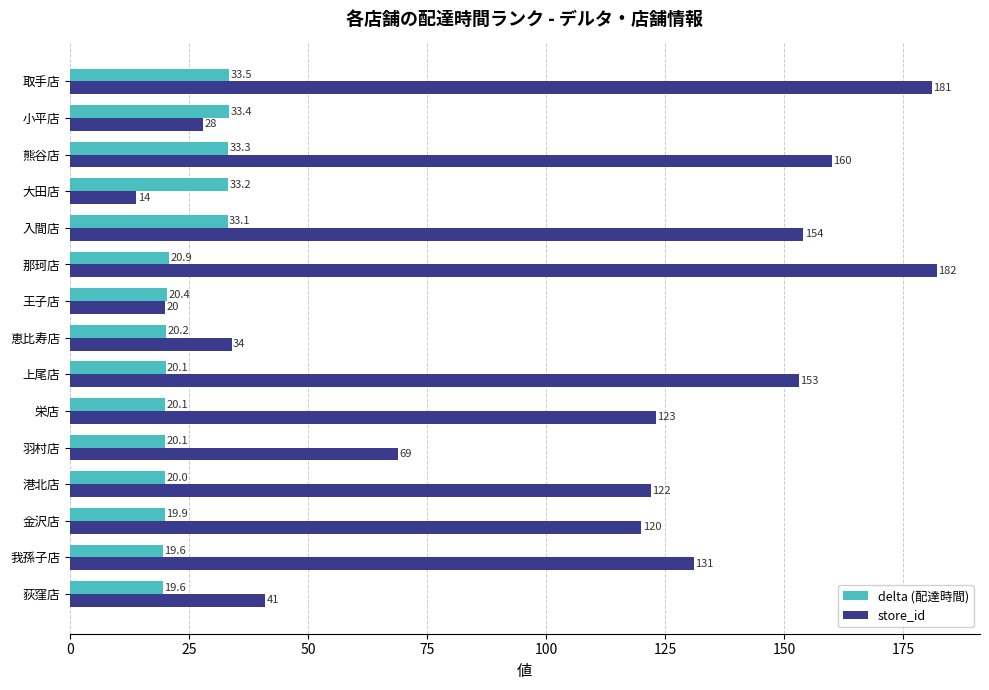

How many categories are shown in the chart?

15